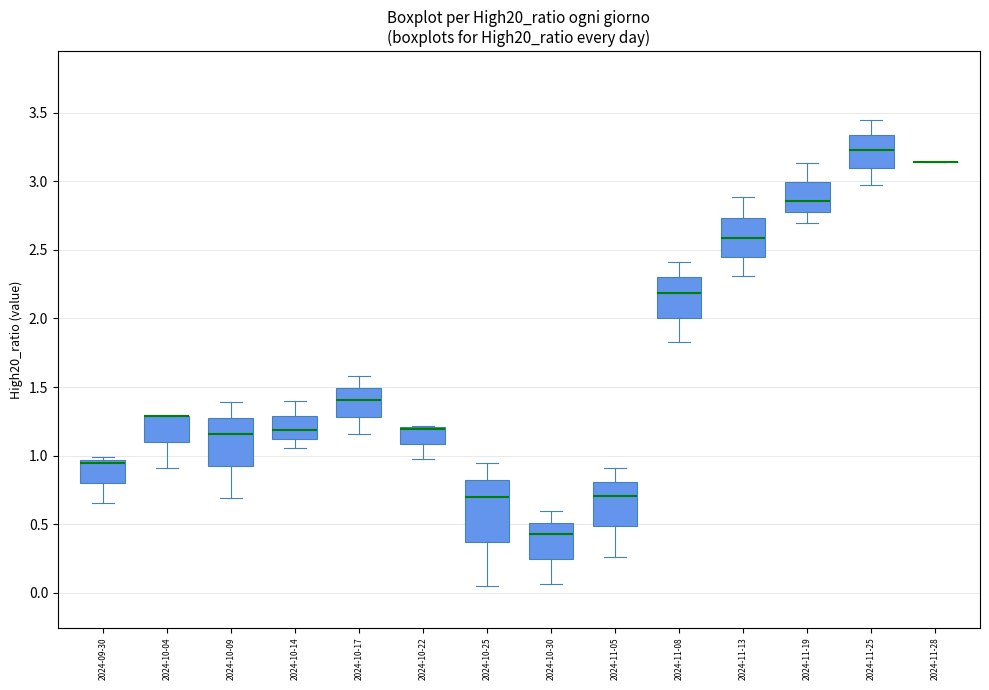

Where does the upper whisker of the box for 2024-10-30 end on the y-axis? The values are not printed on the chart, so give them approximately, as read against the axis.

0.60